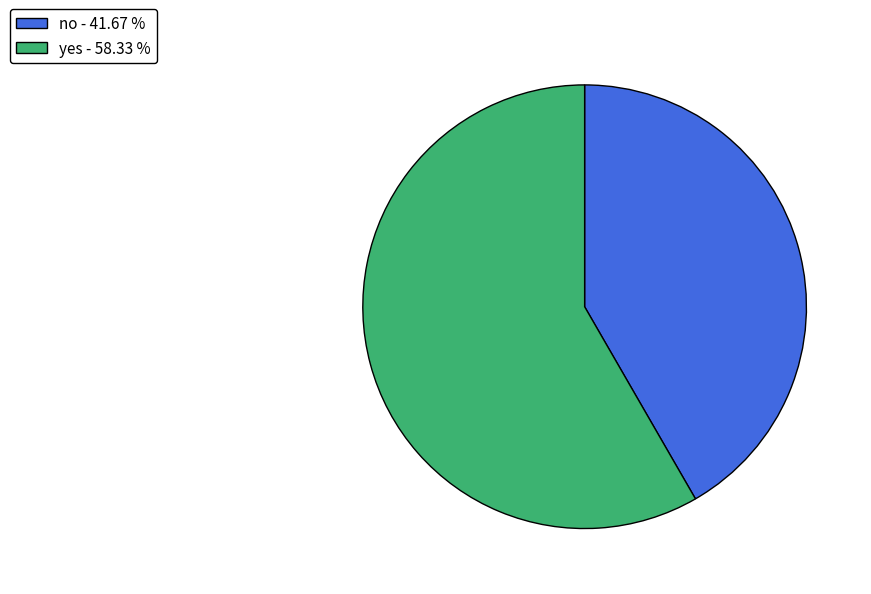

Combined, do no - 41.67 % and yes - 58.33 % account for over 50%?

Yes